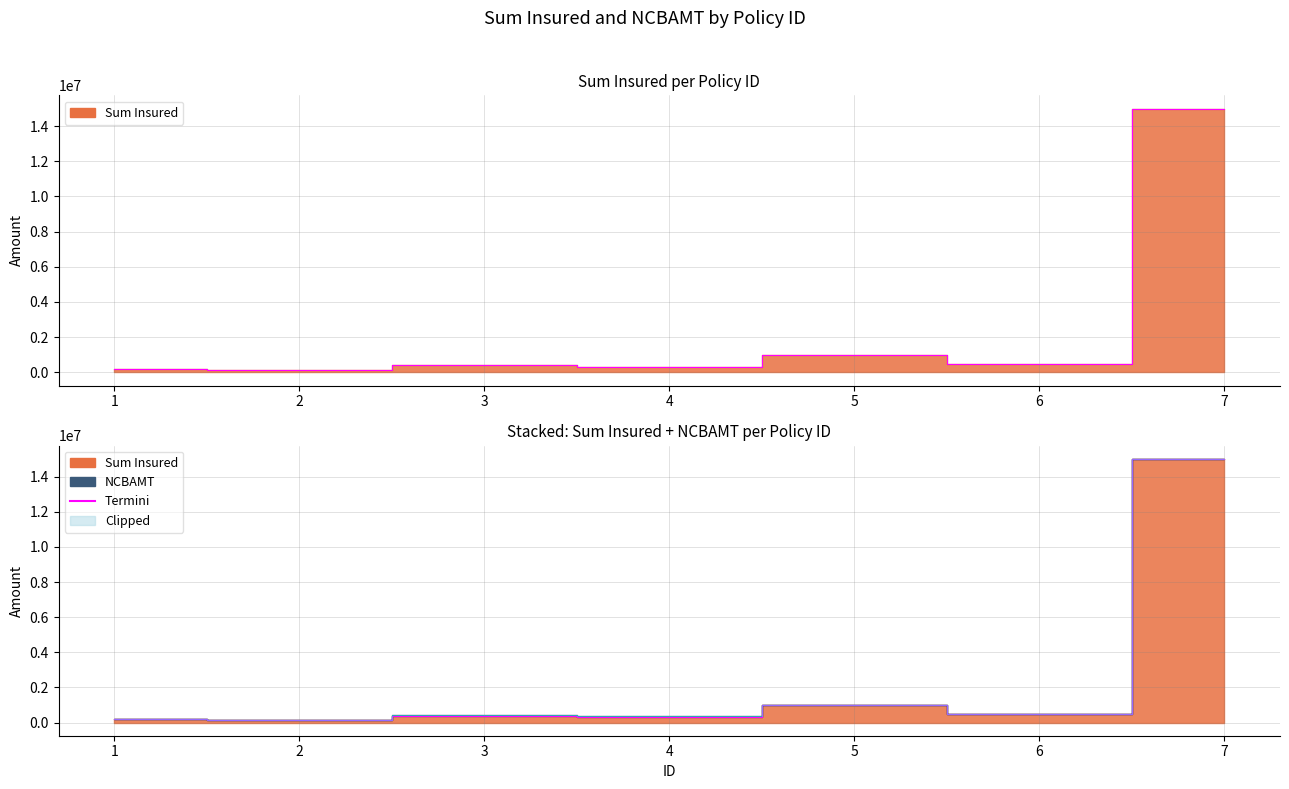

Where is the data nearest to the value 7575000?

5